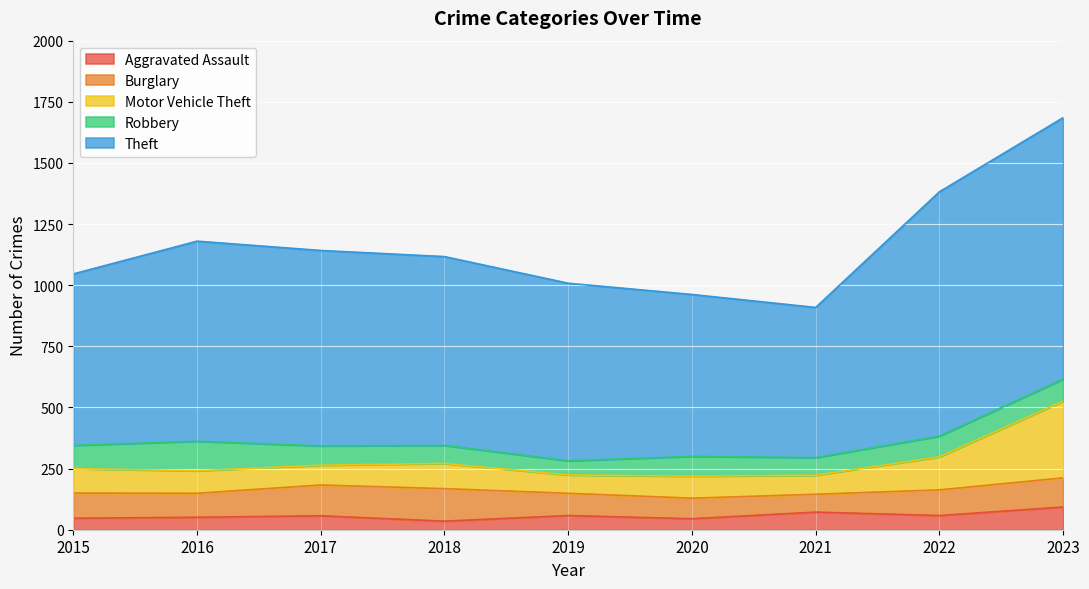

What is the minimum value for Robbery?

58